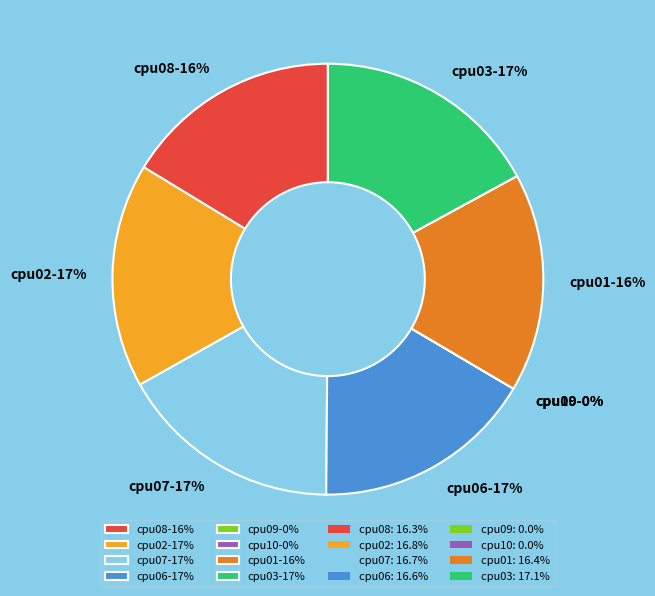

Is cpu09 the majority of the pie?

No